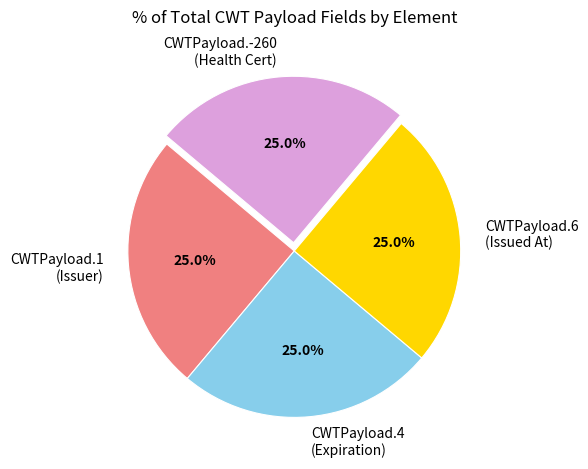

Is CWTPayload.6 (Issued At) the majority of the pie?

No